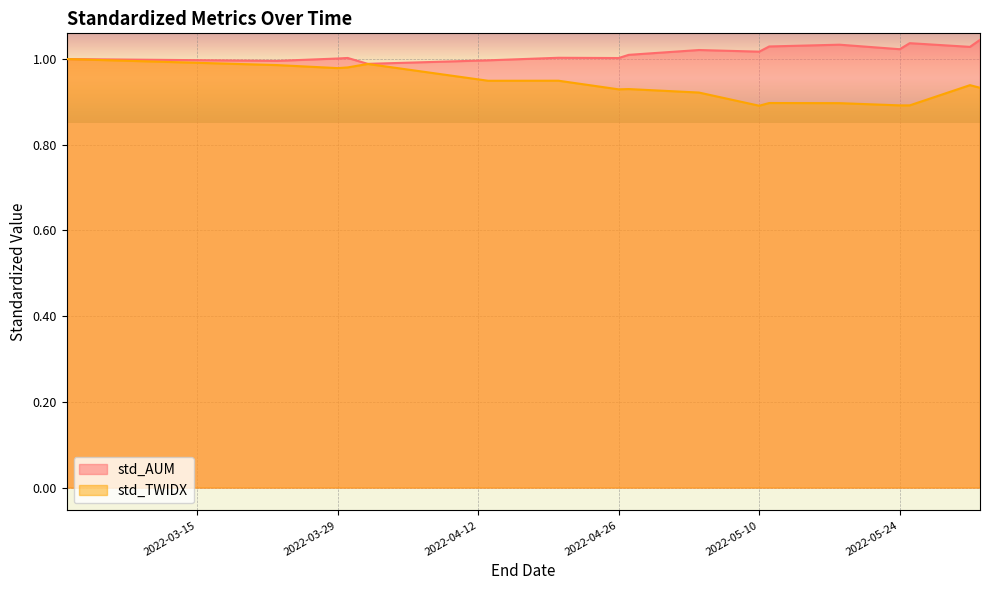

Rank the series at 2022-04-01 from highest to lowest value.

std_AUM, std_TWIDX